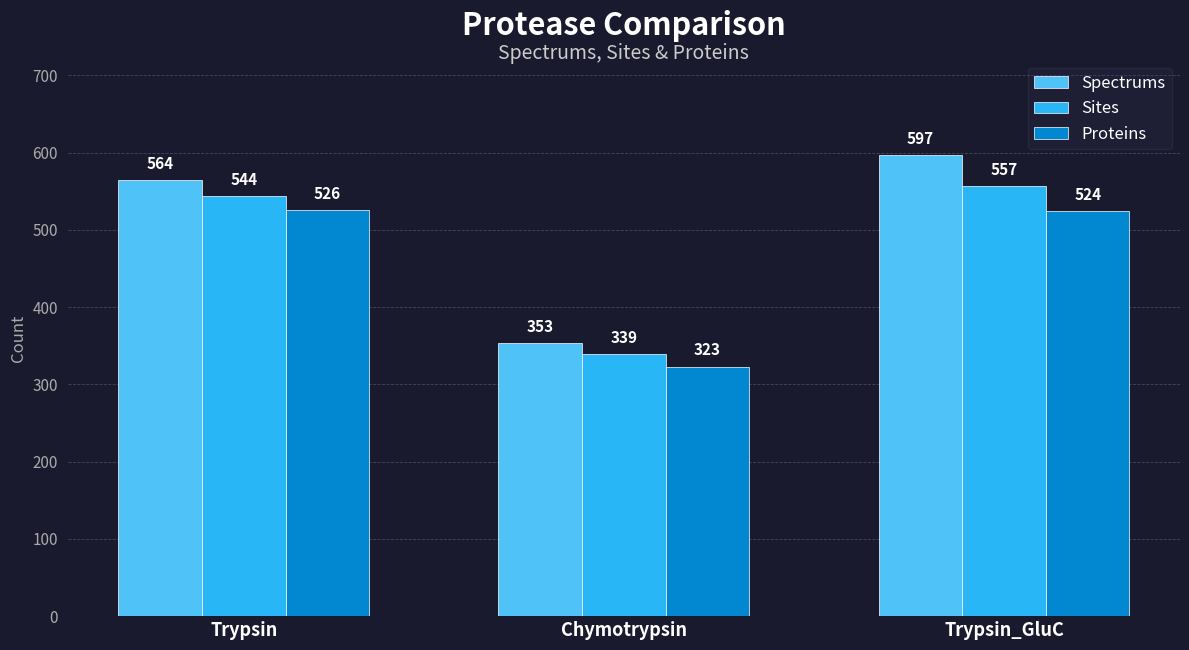

What is the difference between the Sites values at Chymotrypsin and Trypsin_GluC?

218